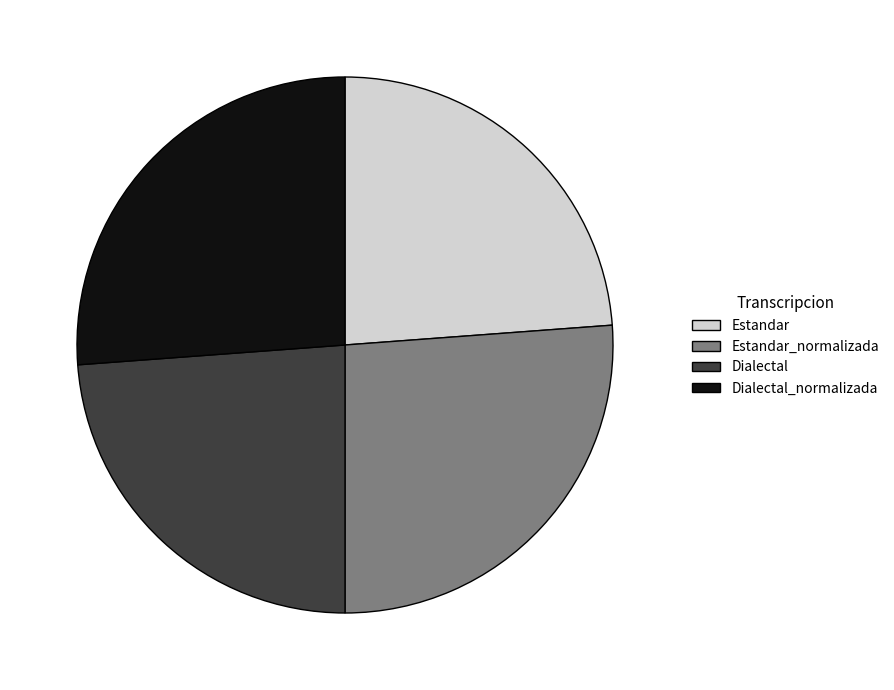

Is it true that Dialectal_normalizada is 26% of the pie?

True